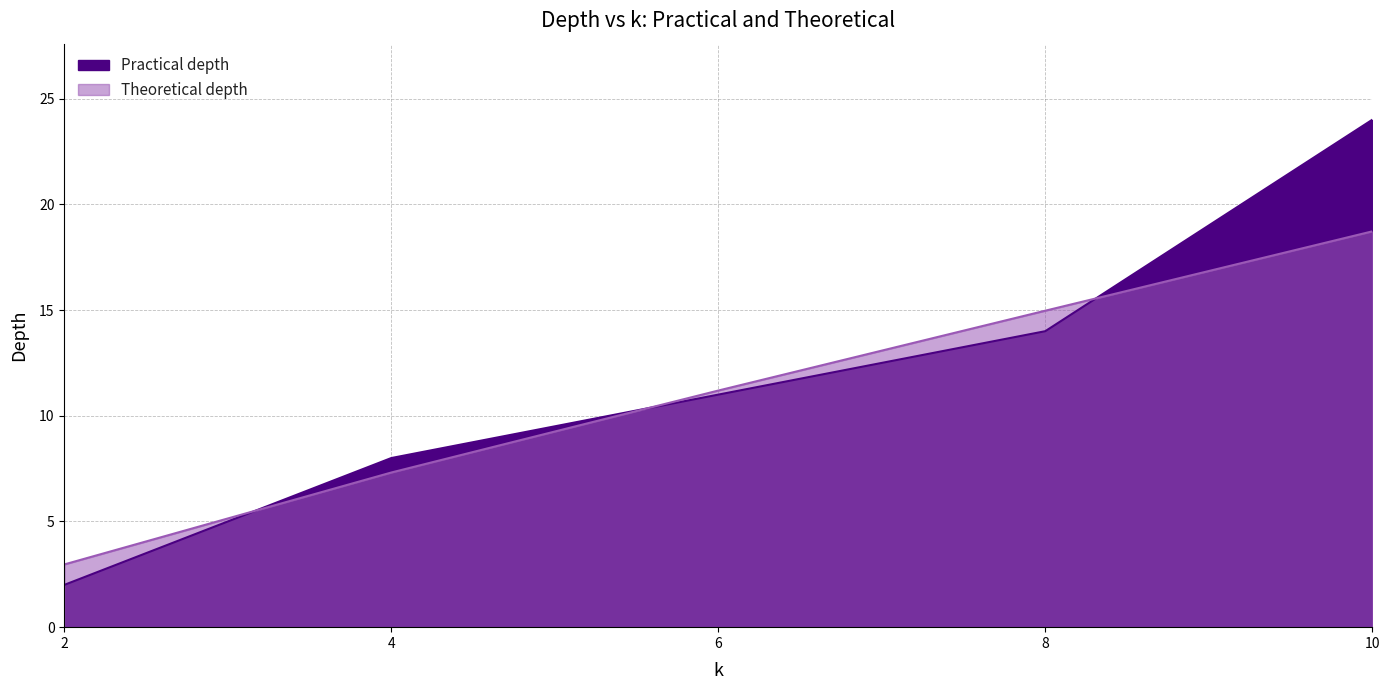

What is the average value of the Theoretical depth series?

11.0